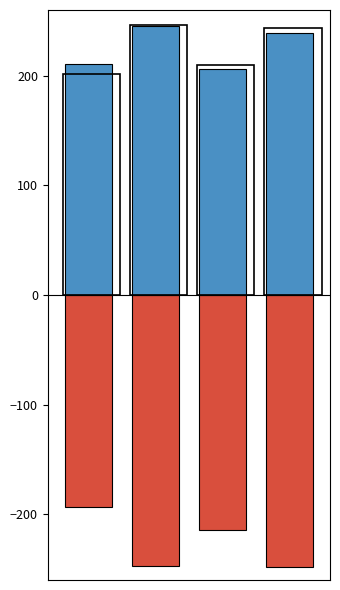

What is the greatest value displayed?

246.6